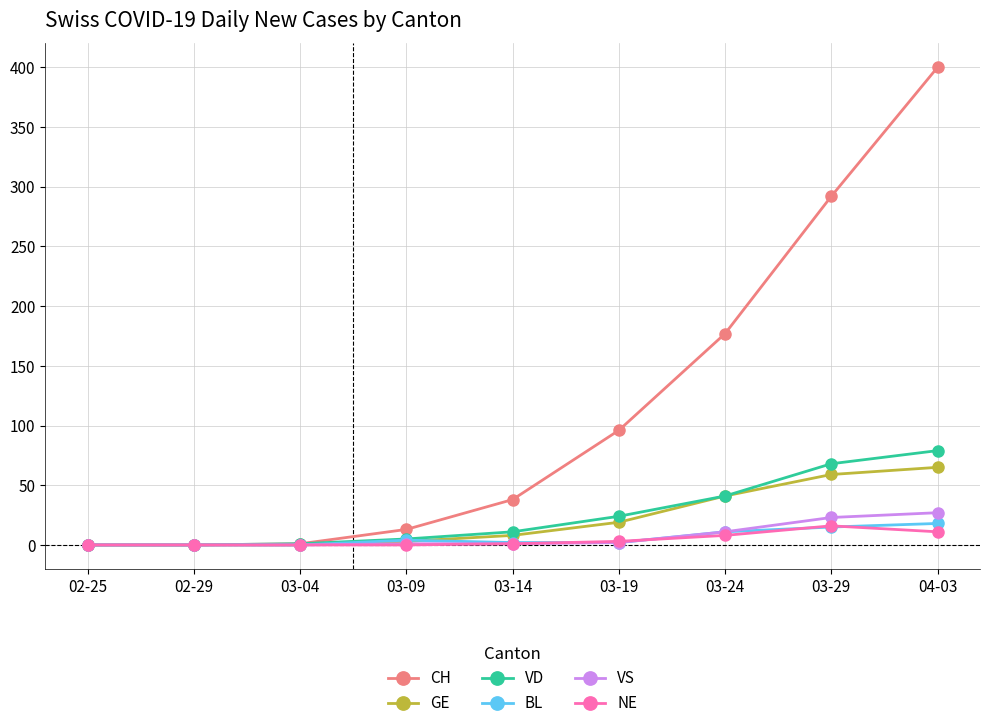

Which series has the widest spread of values?

CH